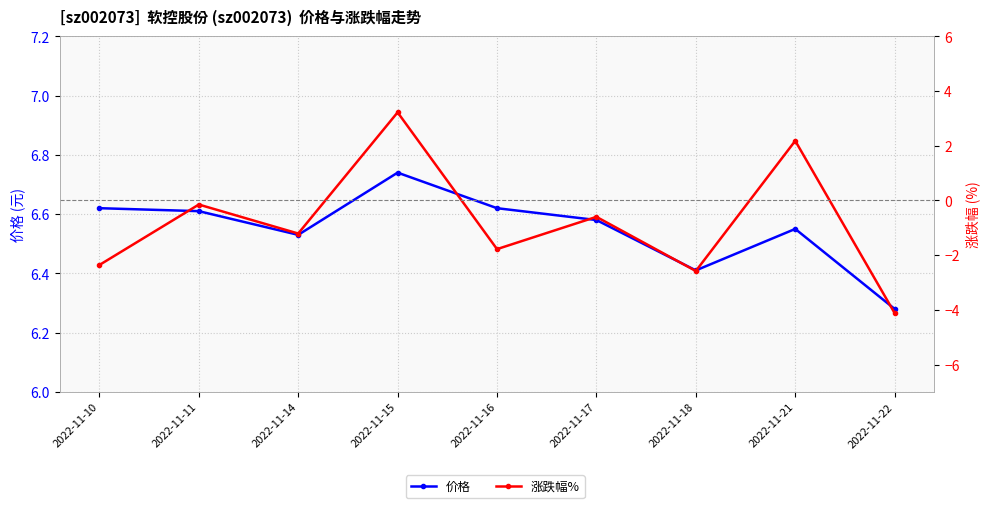

Reading right to left, transcribe all the data shown in this chart.

价格: 6.3	6.5	6.4	6.6	6.6	6.7	6.5	6.6	6.6
涨跌幅%: -4.1	2.2	-2.6	-0.6	-1.8	3.2	-1.2	-0.1	-2.4